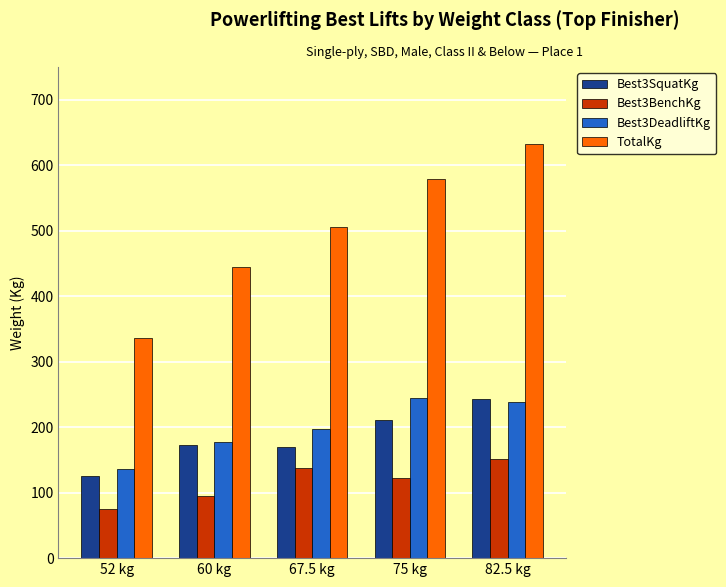

What position from the left is 52 kg?

1